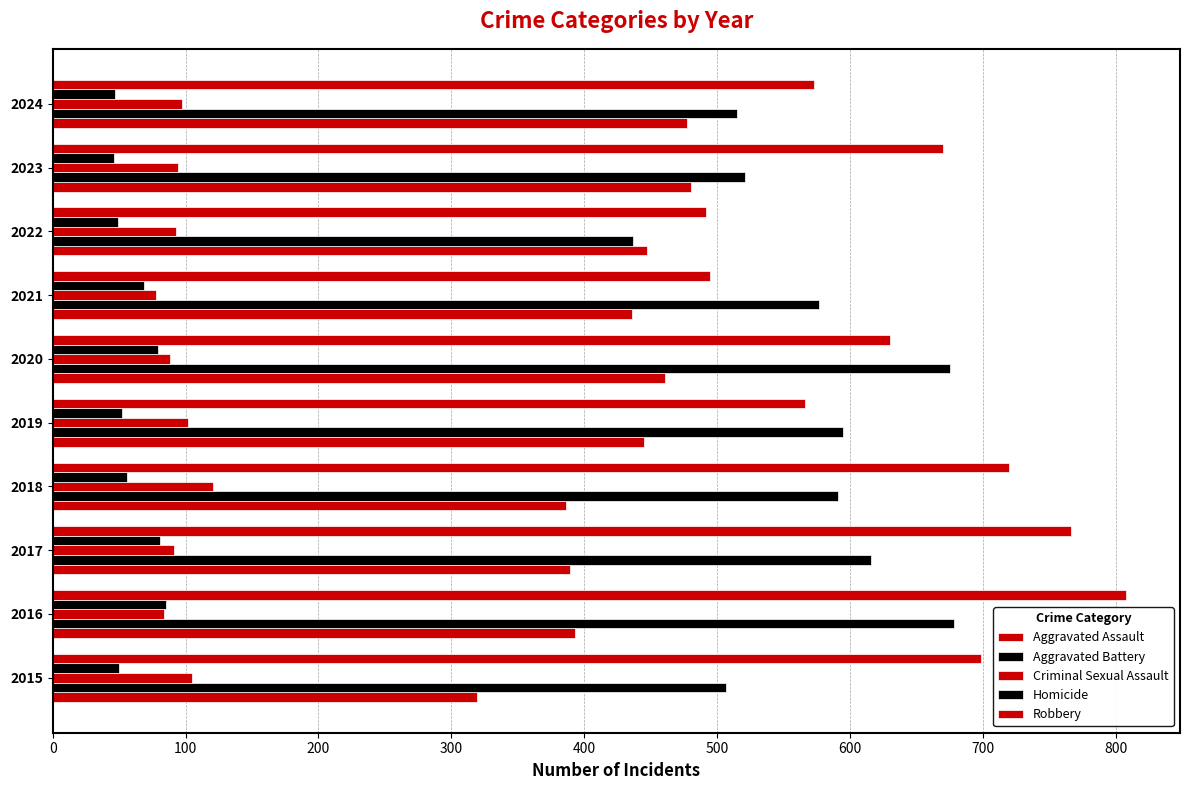

How many values in the Aggravated Assault series are below 445?

5